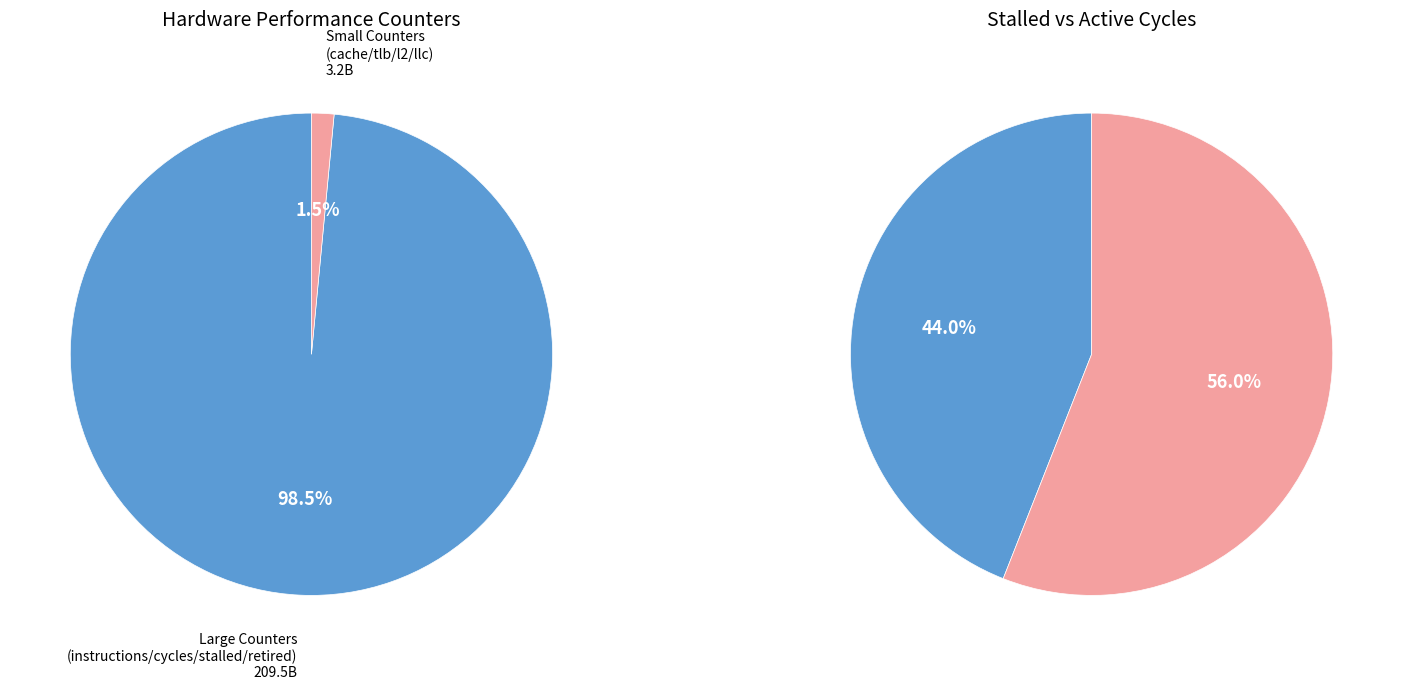

True or false: cache-references accounts for 1% of the total.

False